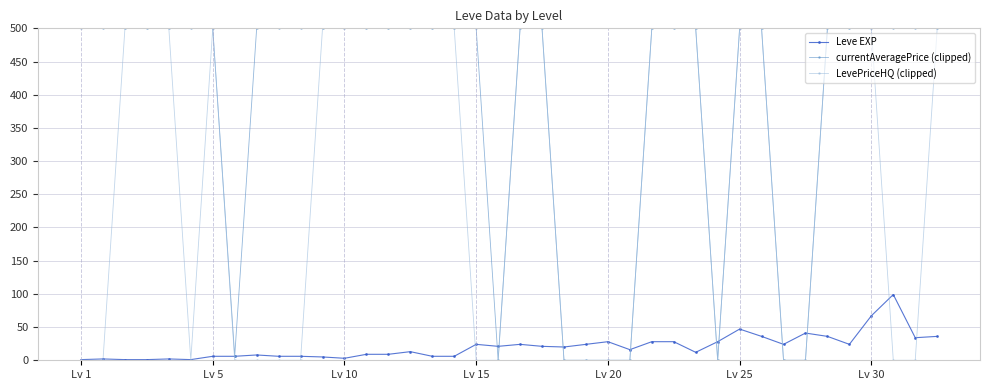

What is the highest value of the currentAveragePrice (clipped) series?

500